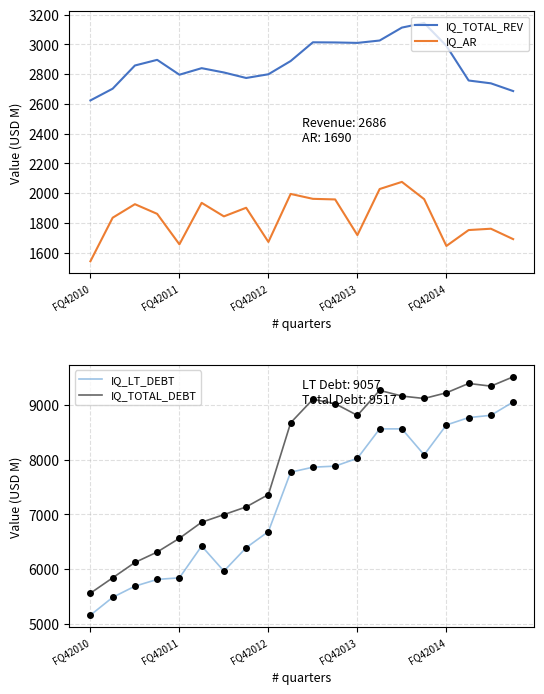

Is it true that IQ_AR equals 1961 at 10?

True